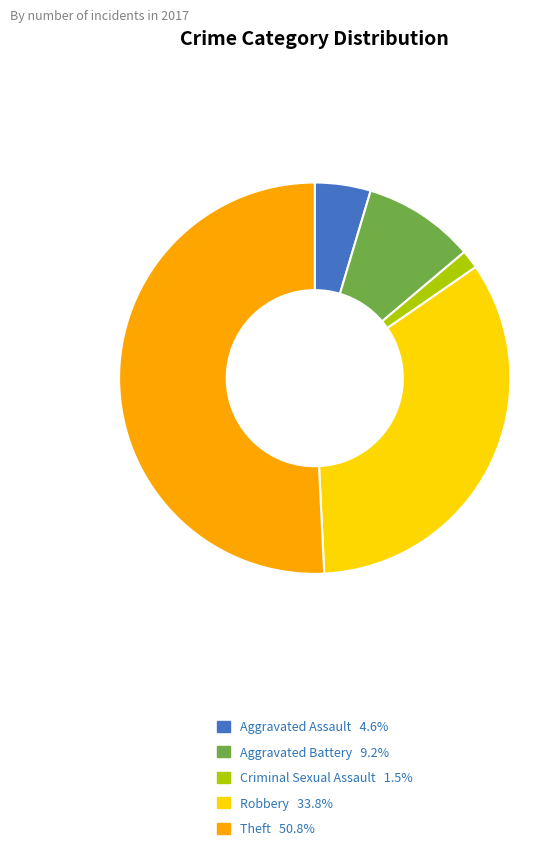

Count the number of slices in the pie.

5